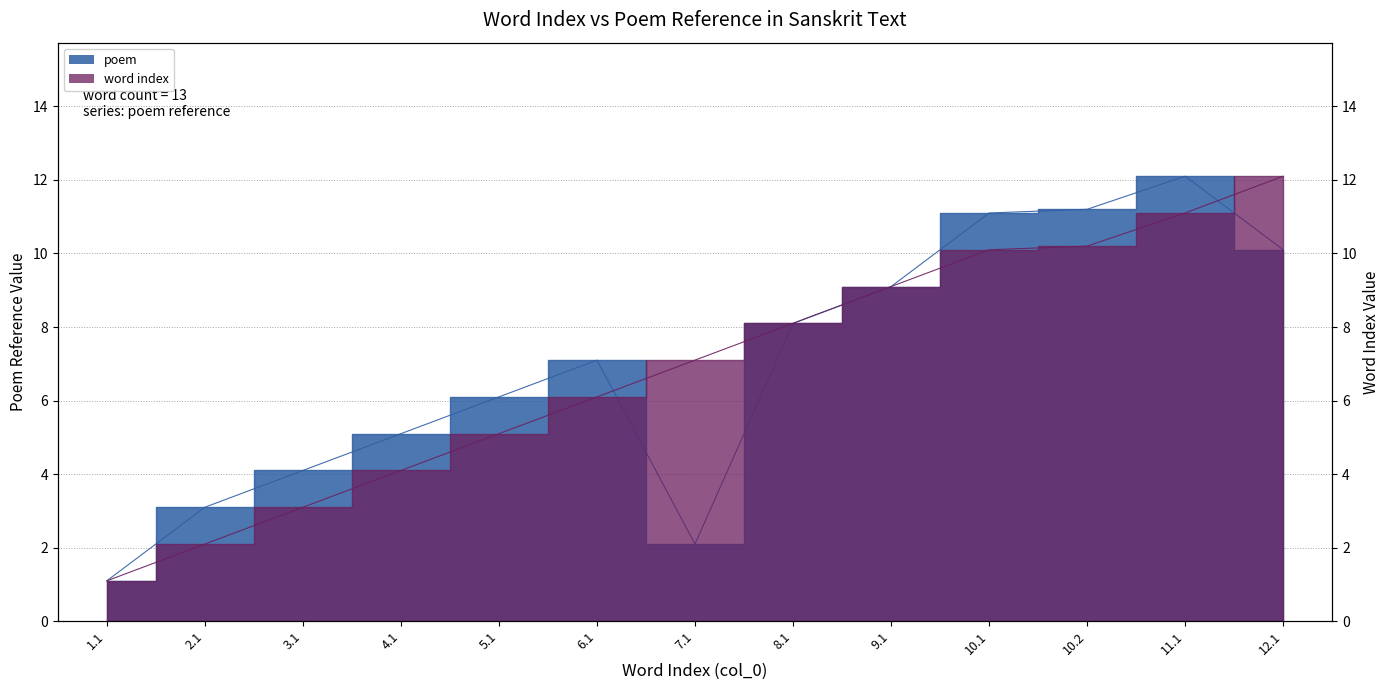

After their last crossing, which series has the higher values: col_0_numeric or poem?

col_0_numeric